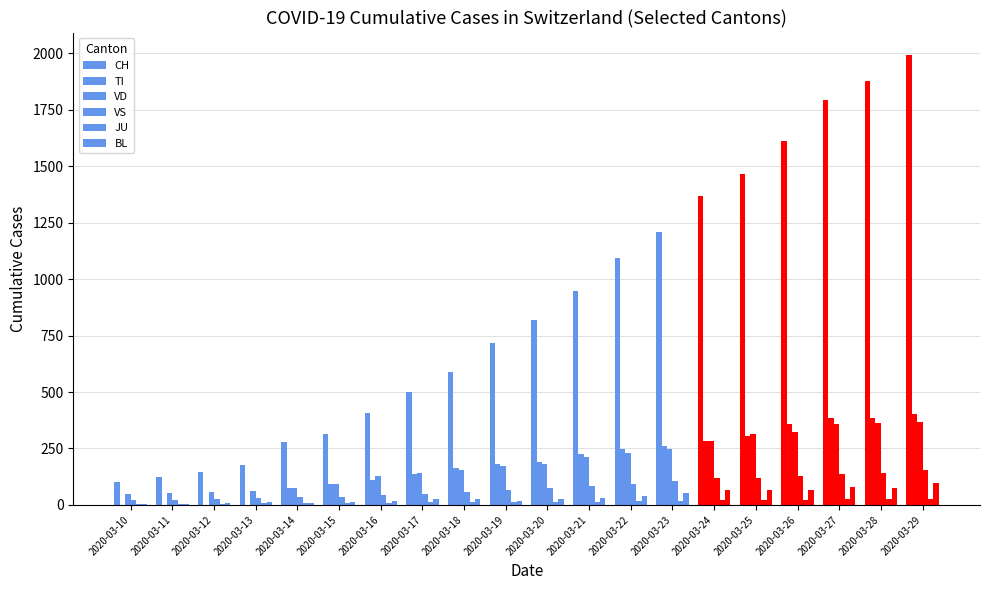

How many groups of bars are there?

20